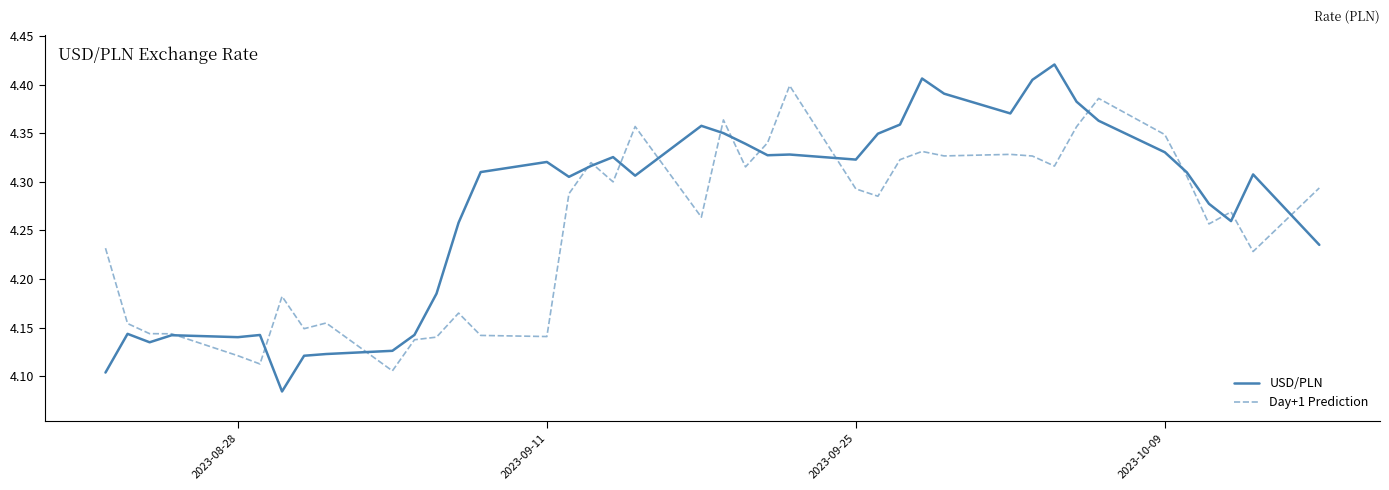

Which series has the largest total across all categories?

USD/PLN